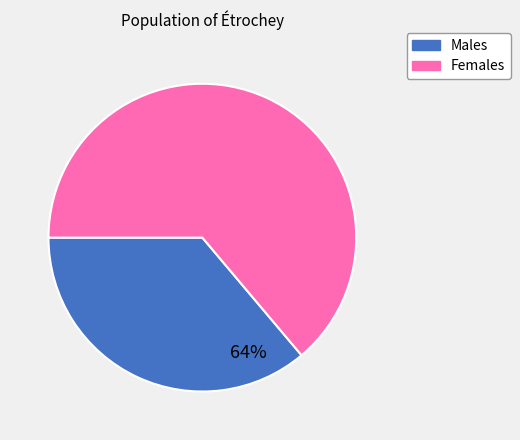

Does any single category account for the majority?

Yes